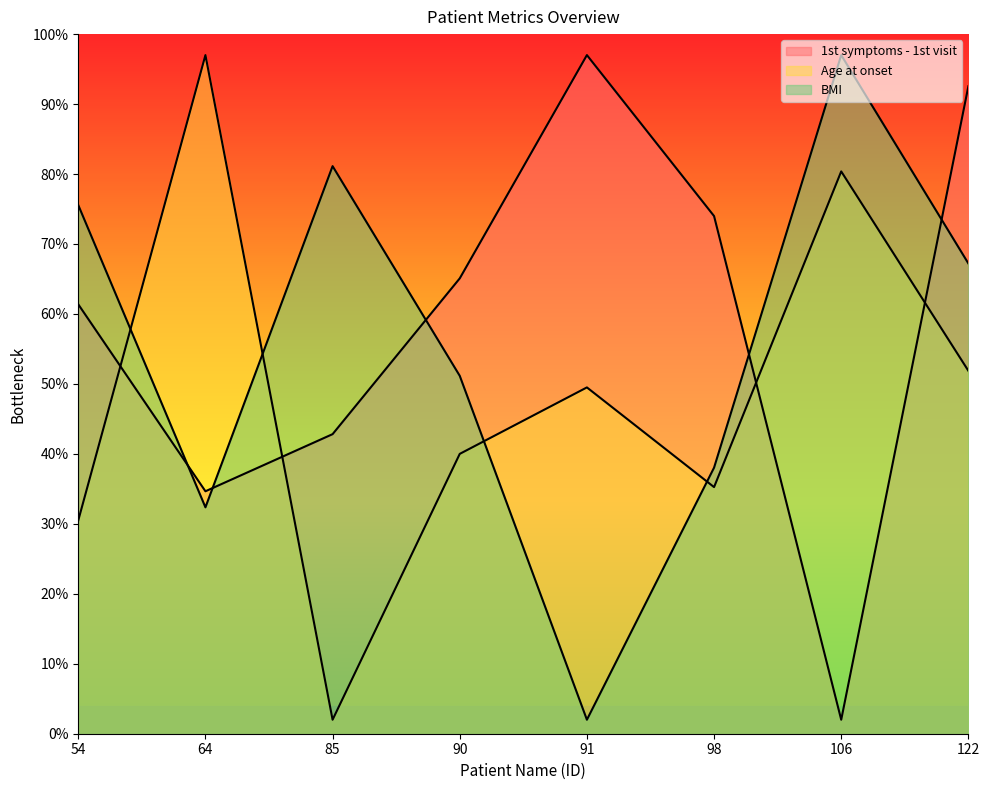

In BMI, how many points are lower than both neighbors (excluding endpoints)?

2